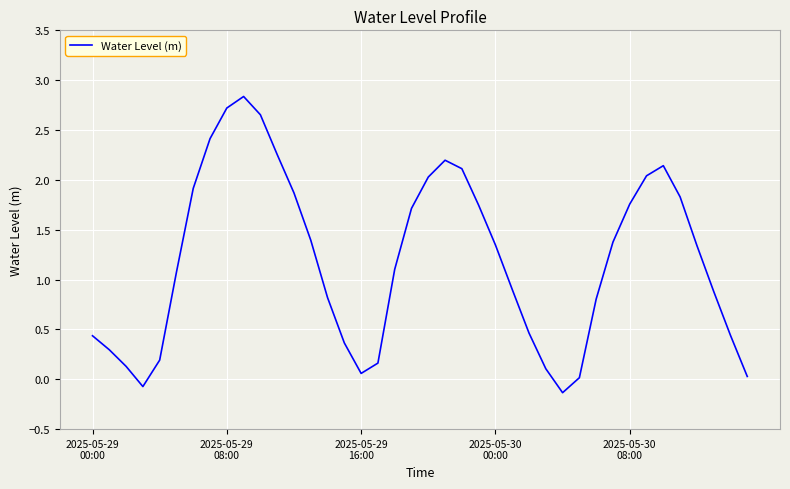

What is the maximum value shown in the chart?

2.8